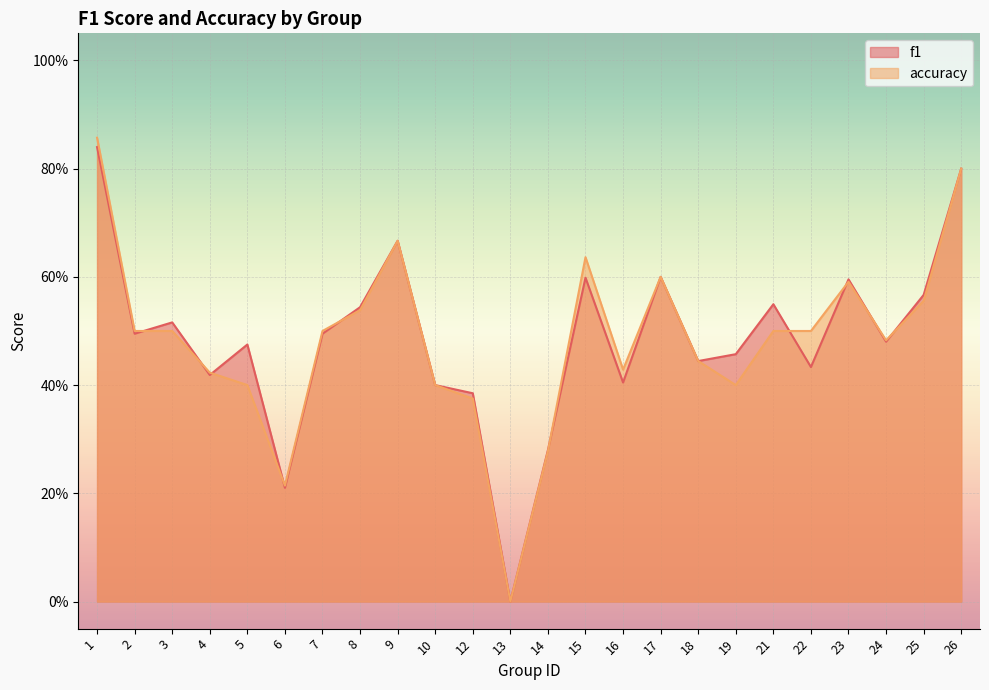

True or false: accuracy and f1 cross at least once.

True